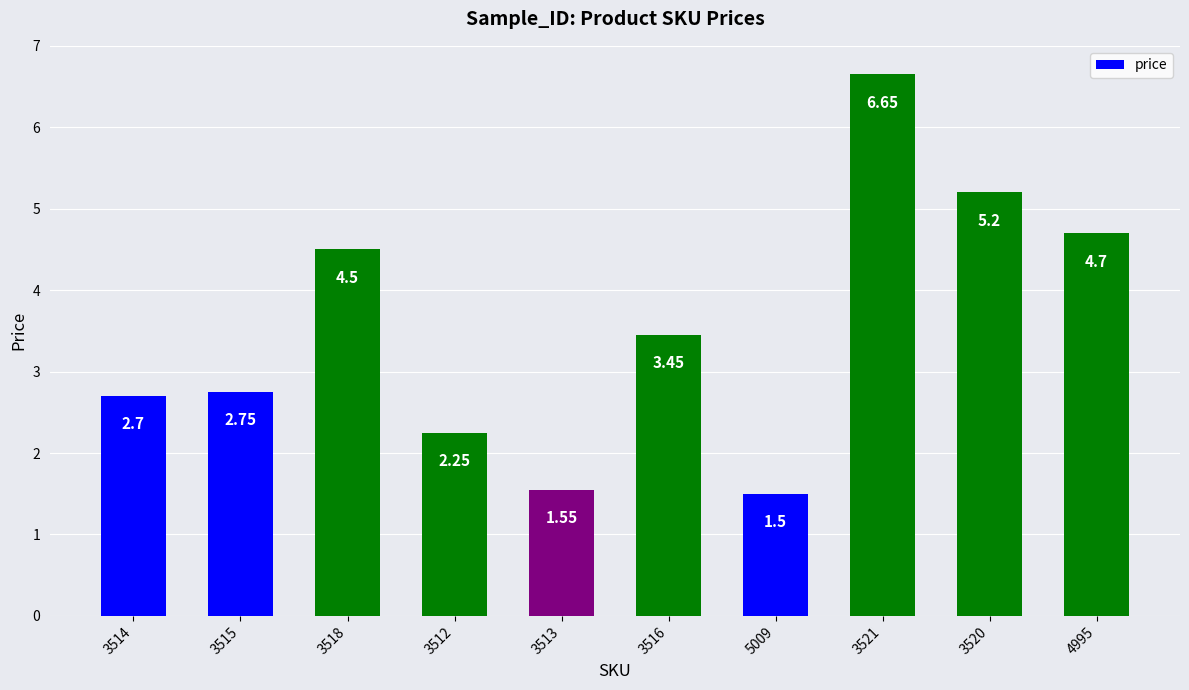

Rank the categories by value from highest to lowest.

3521, 3520, 4995, 3518, 3516, 3515, 3514, 3512, 3513, 5009